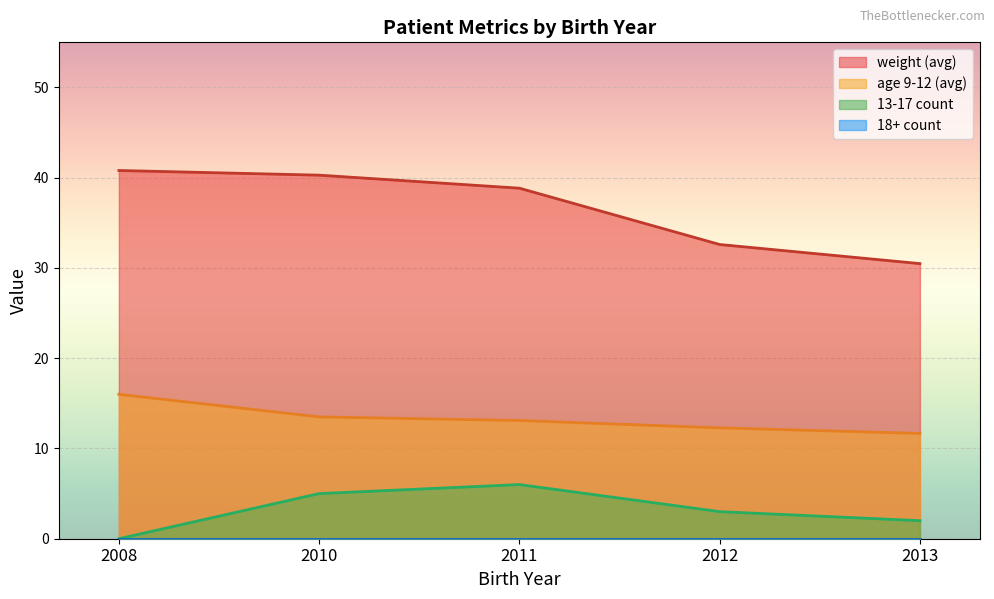

Does the chart display data point markers on the line(s)?

No